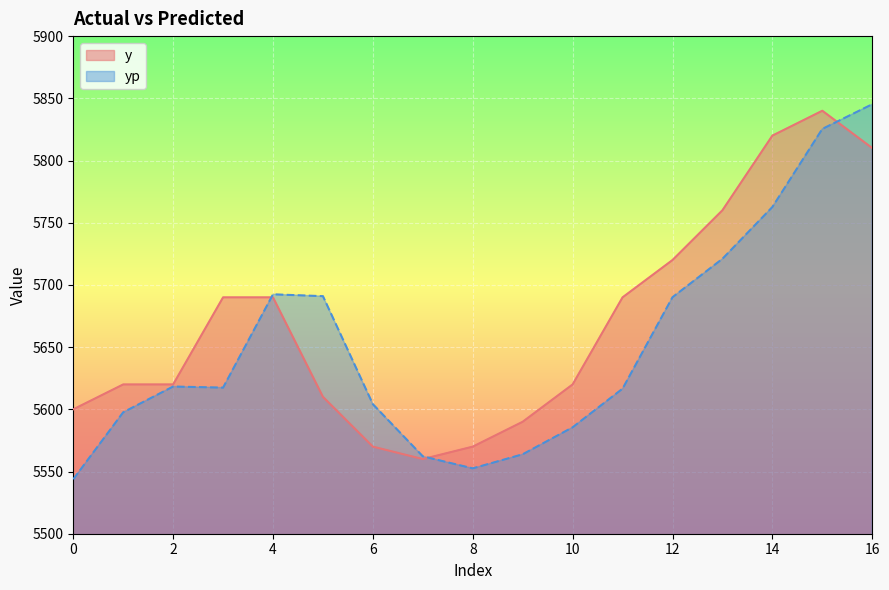

What is the minimum value shown in the chart?

5543.8